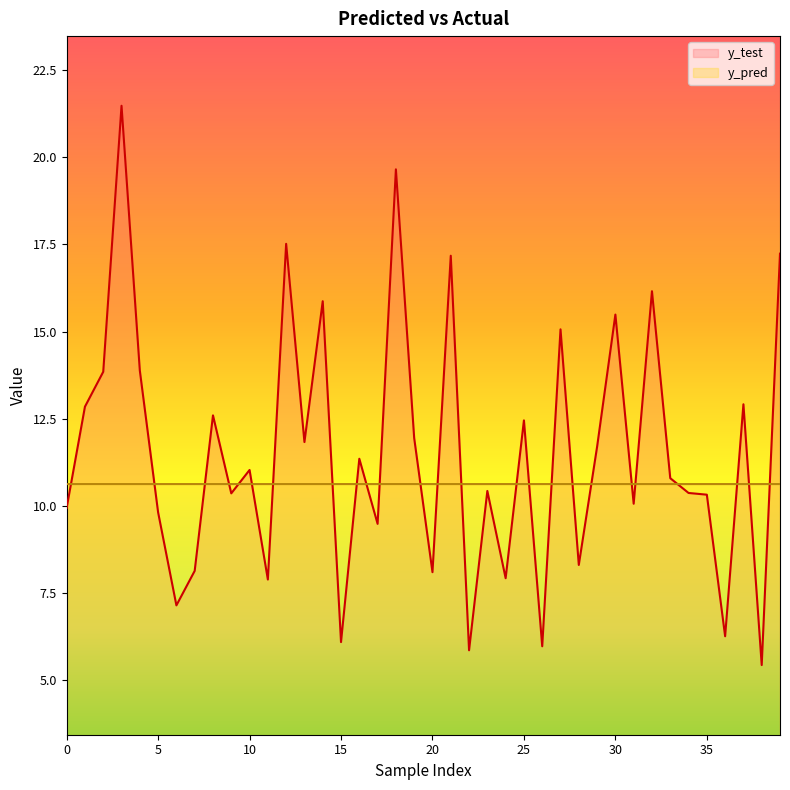

Rank the series by their average value, from highest to lowest.

y_test, y_pred